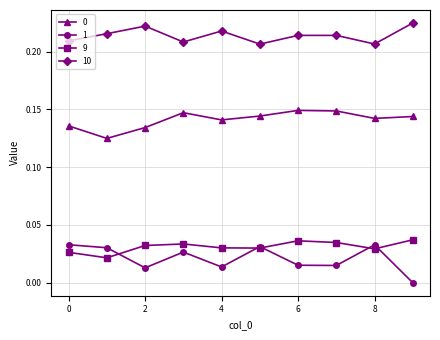

How many lines are shown in the chart?

4